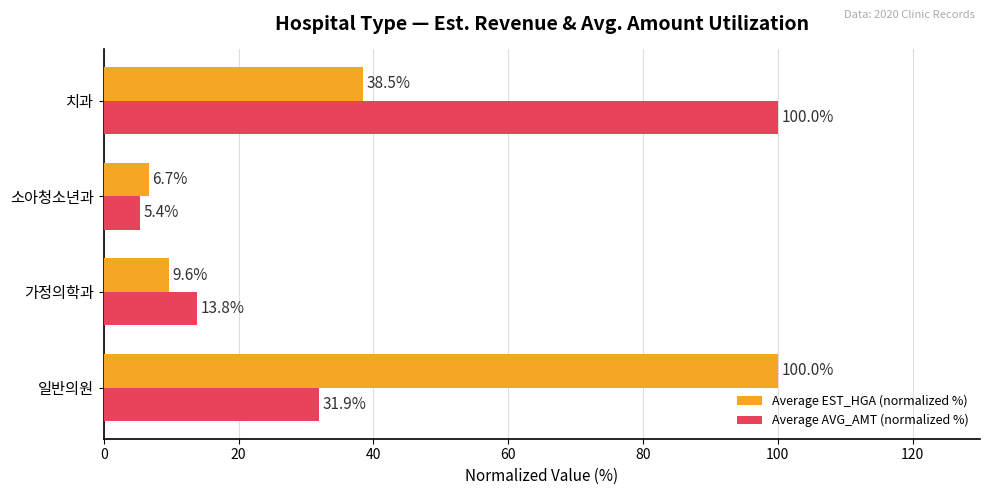

What is the difference between the highest and lowest values at 치과?

61.5